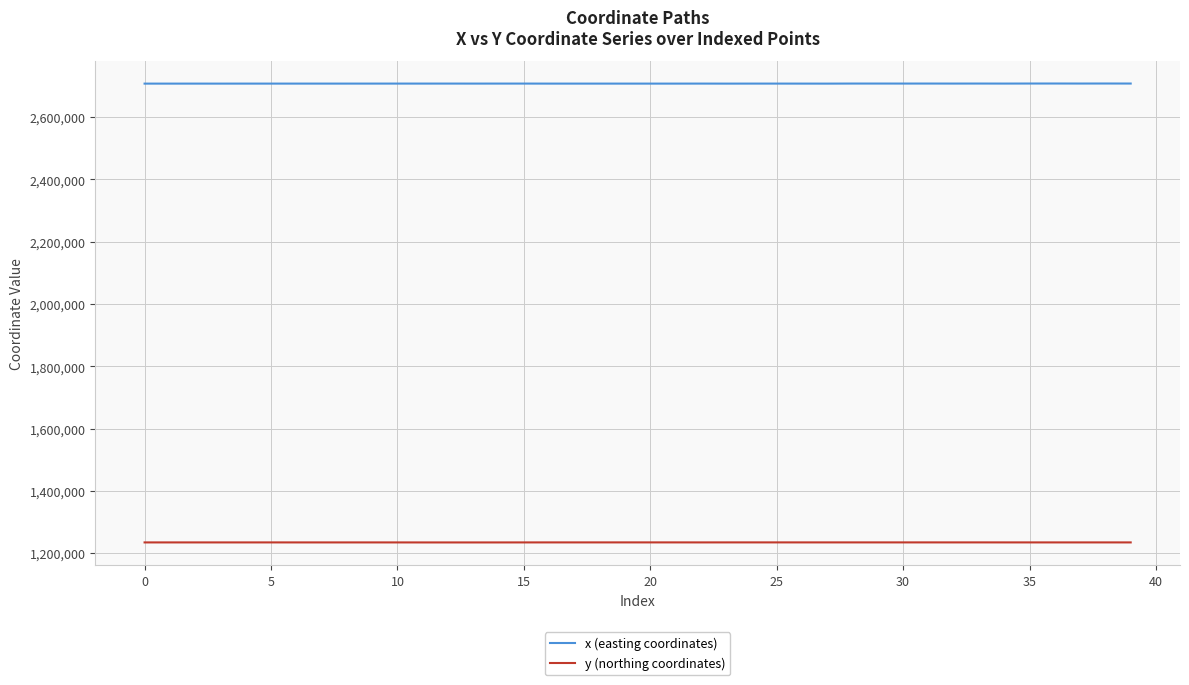

Is this an area chart (filled region under the line)?

No